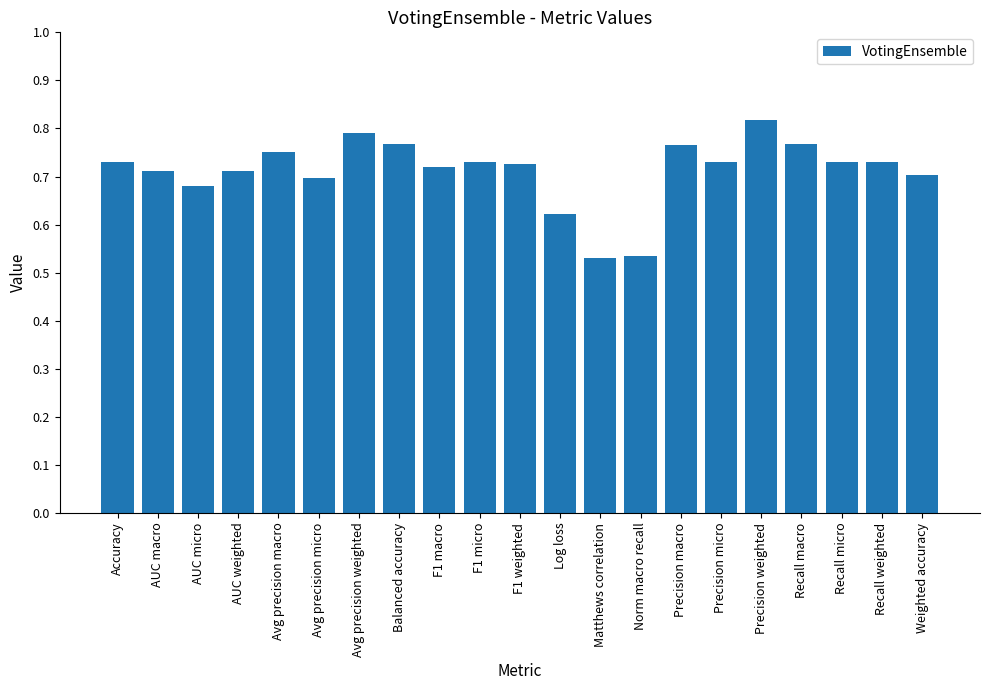

What is the sum of the values at Accuracy and Balanced accuracy?

1.5